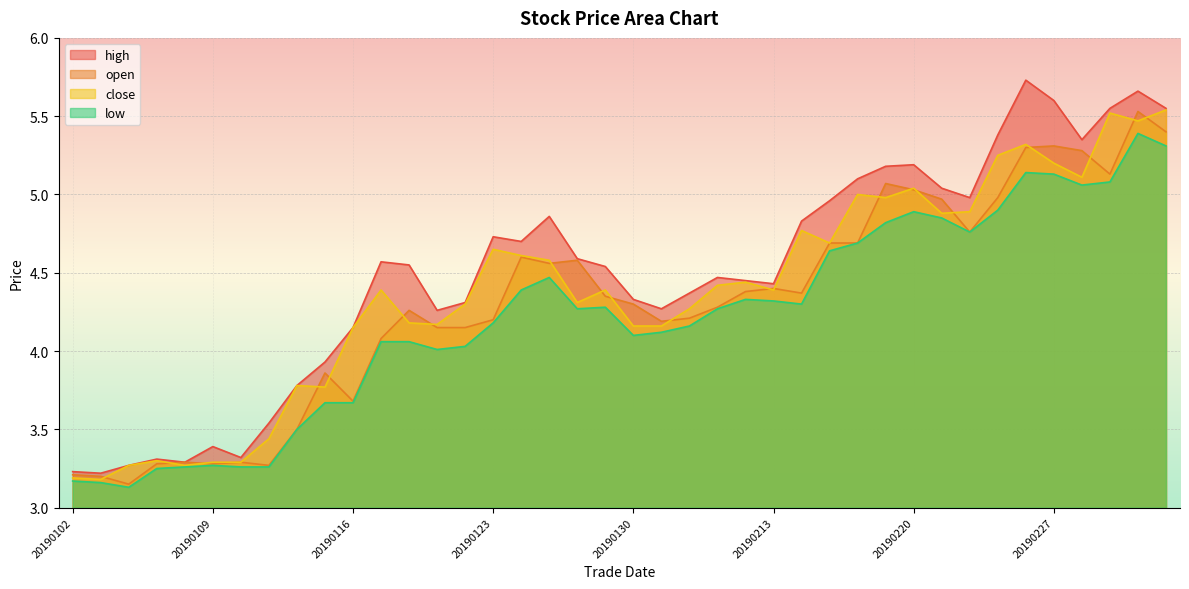

Reading right to left, what are all the values shown in this chart?

high: 5.5	5.7	5.5	5.3	5.6	5.7	5.4	5.0	5.0	5.2	5.2	5.1	5.0	4.8	4.4	4.5	4.5	4.4	4.3	4.3	4.5	4.6	4.9	4.7	4.7	4.3	4.3	4.5	4.6	4.2	3.9	3.8	3.5	3.3	3.4	3.3	3.3	3.3	3.2	3.2
open: 5.4	5.5	5.1	5.3	5.3	5.3	5.0	4.8	5.0	5.0	5.1	4.7	4.7	4.4	4.4	4.4	4.3	4.2	4.2	4.3	4.3	4.6	4.6	4.6	4.2	4.2	4.2	4.3	4.1	3.7	3.9	3.5	3.3	3.3	3.3	3.3	3.3	3.1	3.2	3.2
close: 5.5	5.5	5.5	5.1	5.2	5.3	5.2	4.9	4.9	5.0	5.0	5.0	4.7	4.8	4.4	4.4	4.4	4.3	4.2	4.2	4.4	4.3	4.6	4.6	4.7	4.3	4.2	4.2	4.4	4.2	3.8	3.8	3.4	3.3	3.3	3.3	3.3	3.3	3.2	3.2
low: 5.3	5.4	5.1	5.1	5.1	5.1	4.9	4.8	4.8	4.9	4.8	4.7	4.6	4.3	4.3	4.3	4.3	4.2	4.1	4.1	4.3	4.3	4.5	4.4	4.2	4.0	4.0	4.1	4.1	3.7	3.7	3.5	3.3	3.3	3.3	3.3	3.2	3.1	3.2	3.2